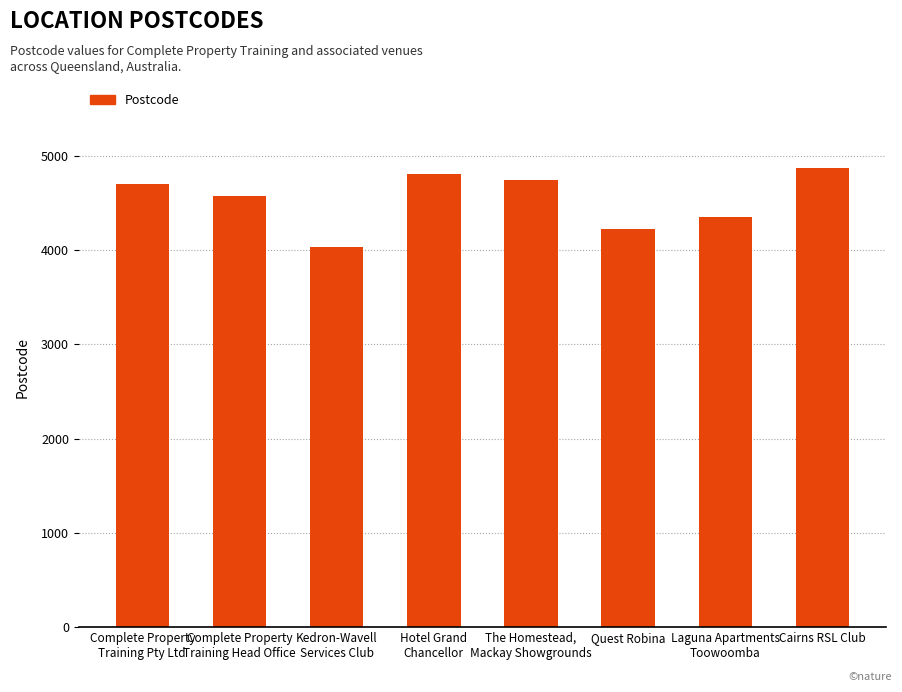

How many bars are there in total?

8